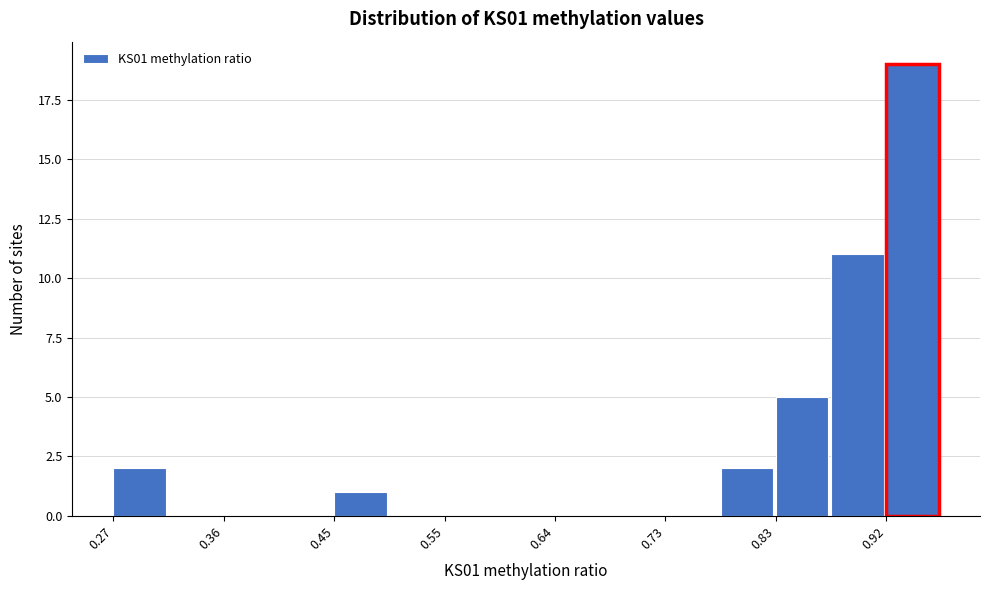

Reading left to right, transcribe this chart: for each bar, give the range it covers on the x-axis and its height. Neither the bar edges nor the heights are printed on the chart, so give them approximately, as read against the axes.

0.27 to 0.31: 2
0.31 to 0.36: 0
0.36 to 0.41: 0
0.41 to 0.45: 0
0.45 to 0.50: 1
0.50 to 0.55: 0
0.55 to 0.59: 0
0.59 to 0.64: 0
0.64 to 0.69: 0
0.69 to 0.73: 0
0.73 to 0.78: 0
0.78 to 0.83: 2
0.83 to 0.87: 5
0.87 to 0.92: 11
0.92 to 0.97: 19